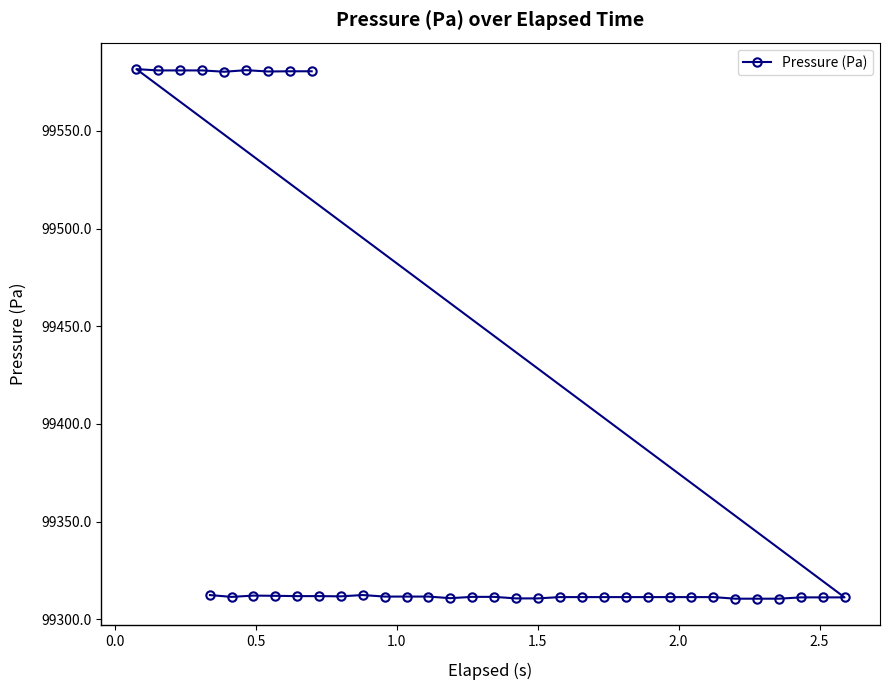

What is the minimum value shown in the chart?

99310.6